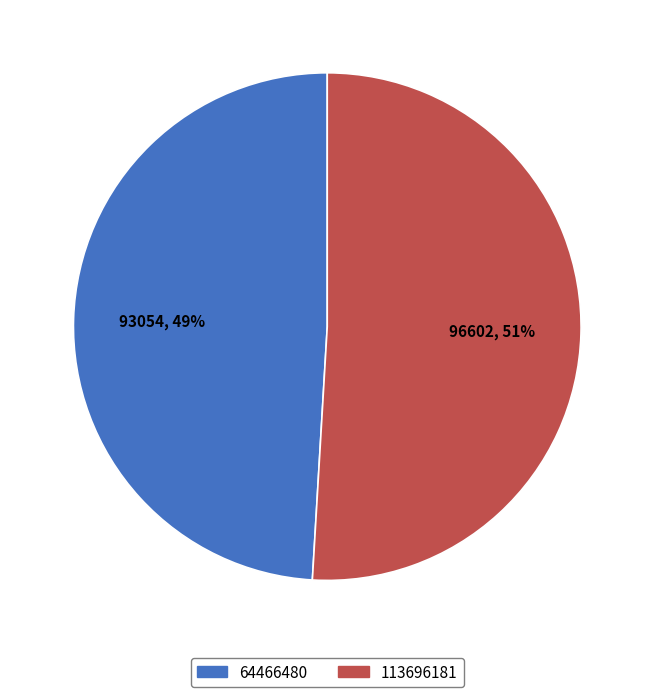

How many slices are in this pie chart?

2